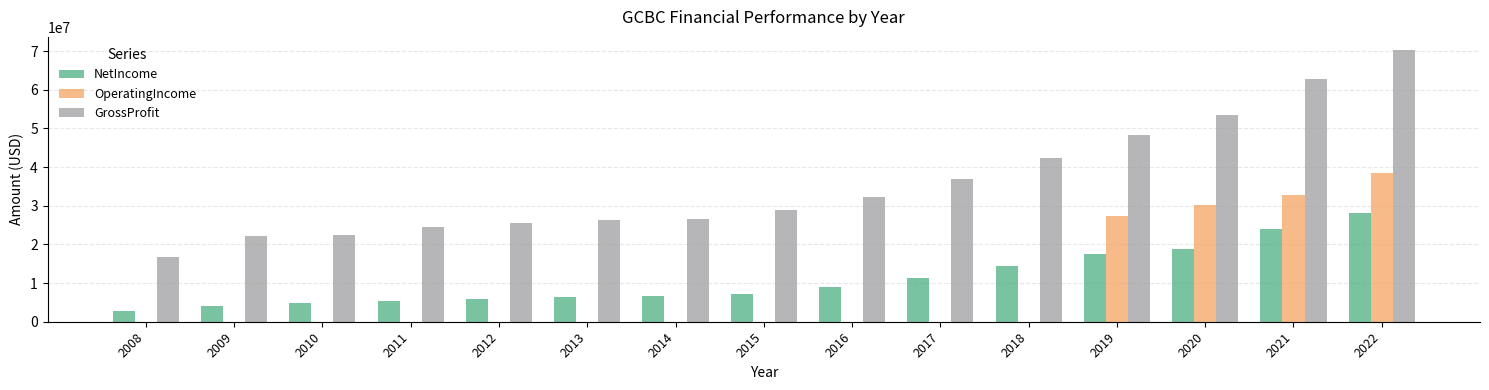

Where is OperatingIncome nearest to the value 19172000?

2019